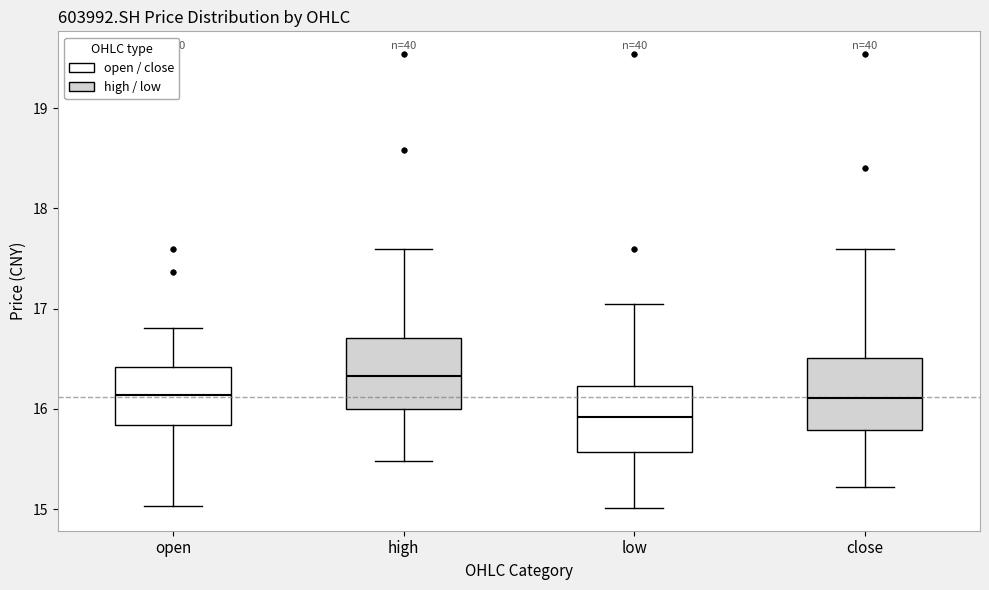

Which box has the highest median line?

high